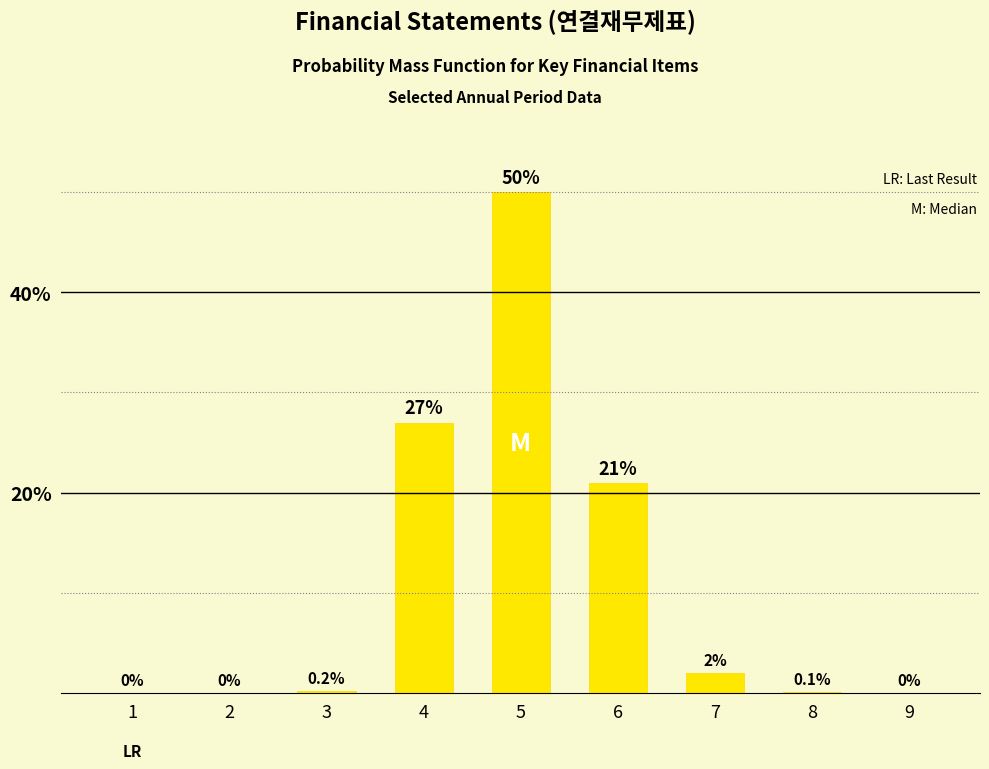

Reading right to left, transcribe all the data shown in this chart.

0.0	0.1	2.0	21.0	50.0	27.0	0.2	0.0	0.0